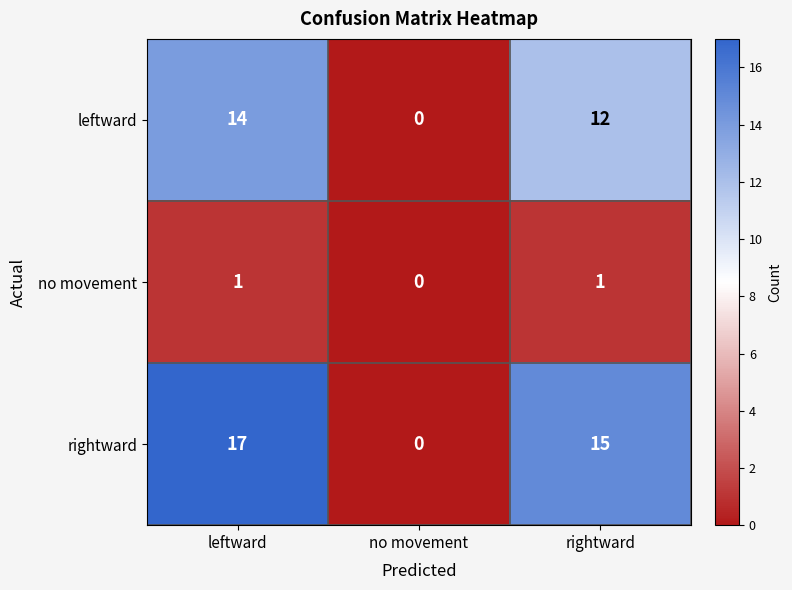

List the series in order of their peak value, highest first.

rightward, leftward, no movement